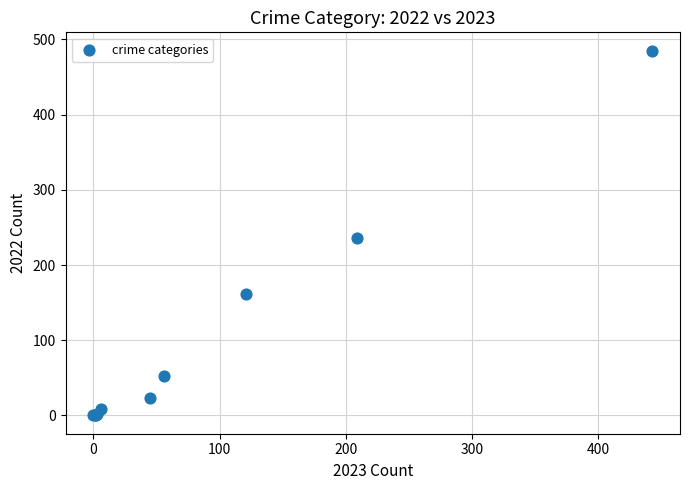

What Y value in the scatter plot is closest to 242?

236